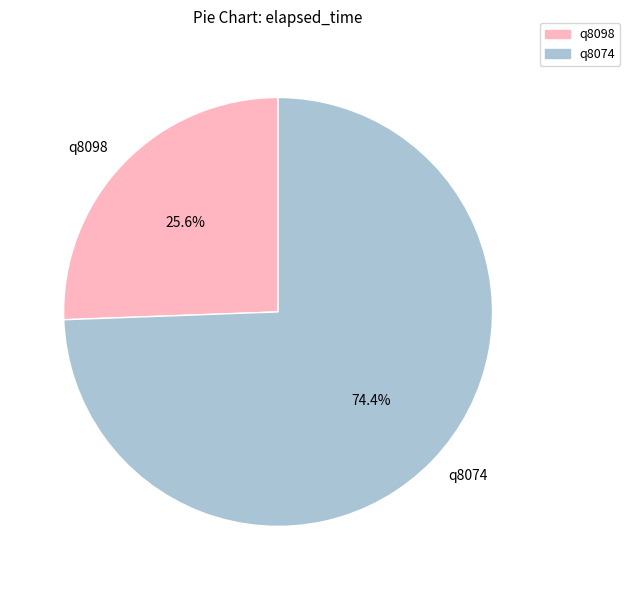

What is the total percentage of q8098 and q8074?

100.0%